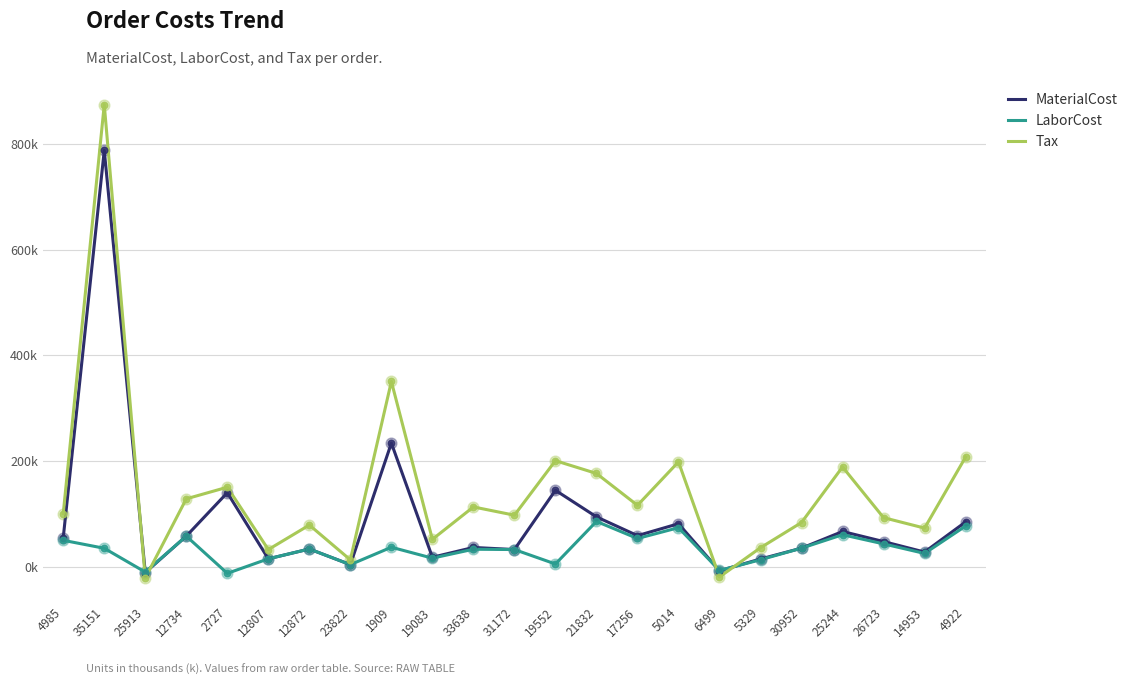

At how many categories does at least one series exceed 475?

1